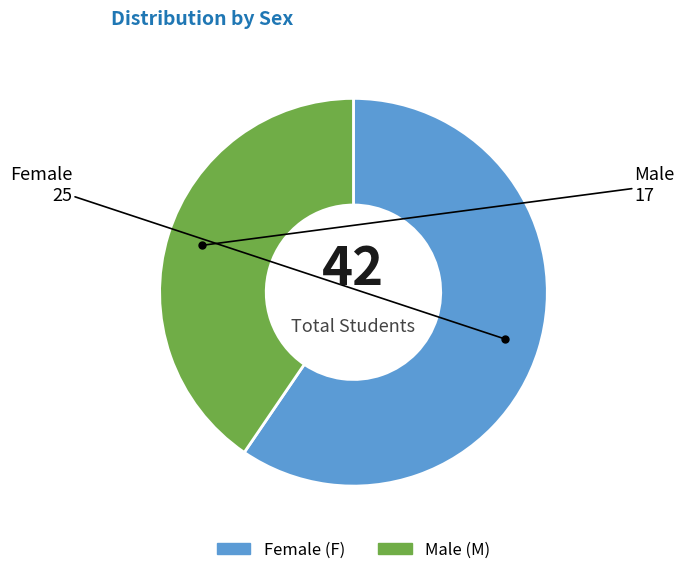

Does any single category account for the majority?

Yes